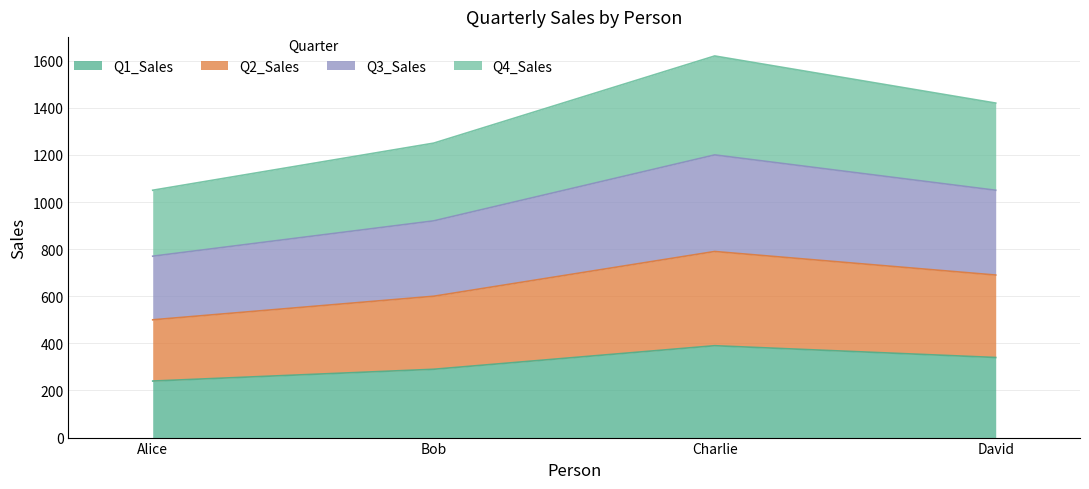

What position from the right is Alice?

4